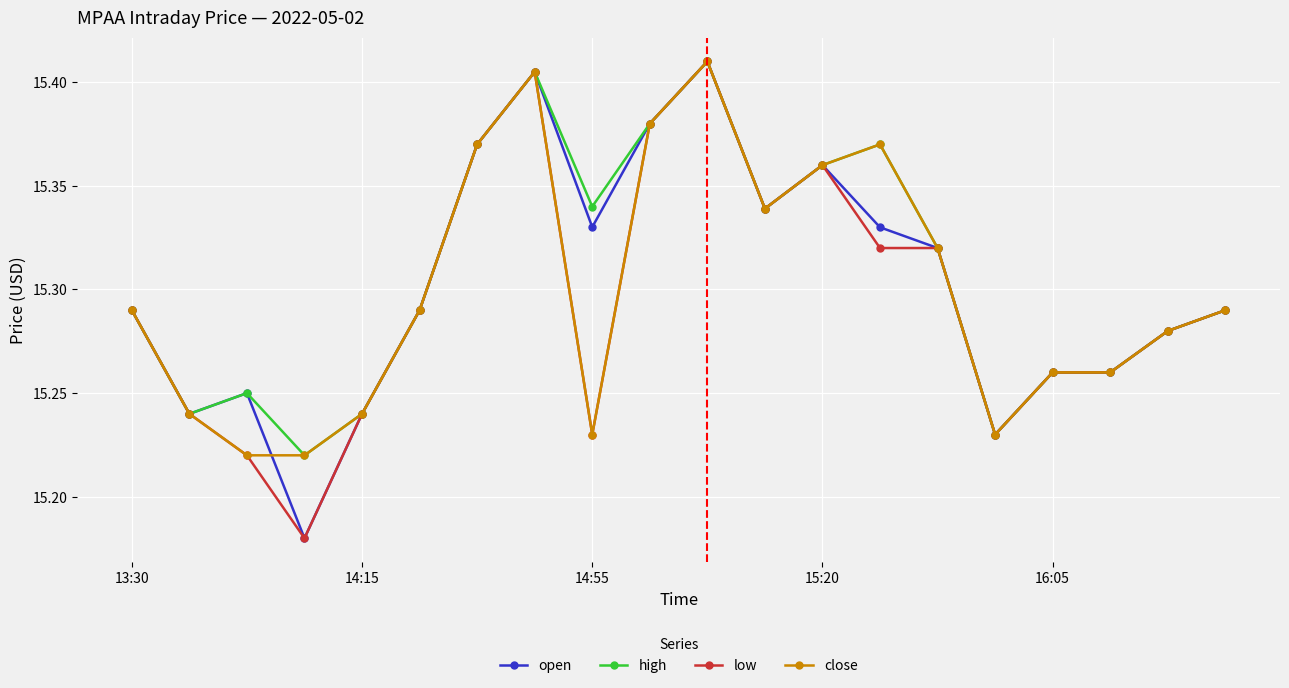

True or false: high has more than 0 points higher than both neighbors.

True